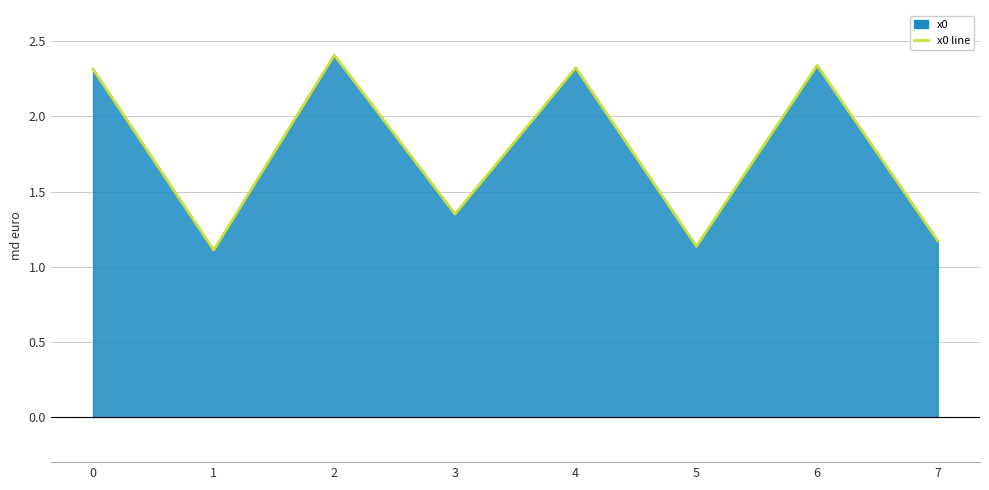

True or false: the data shows 0.7 at 7.

False